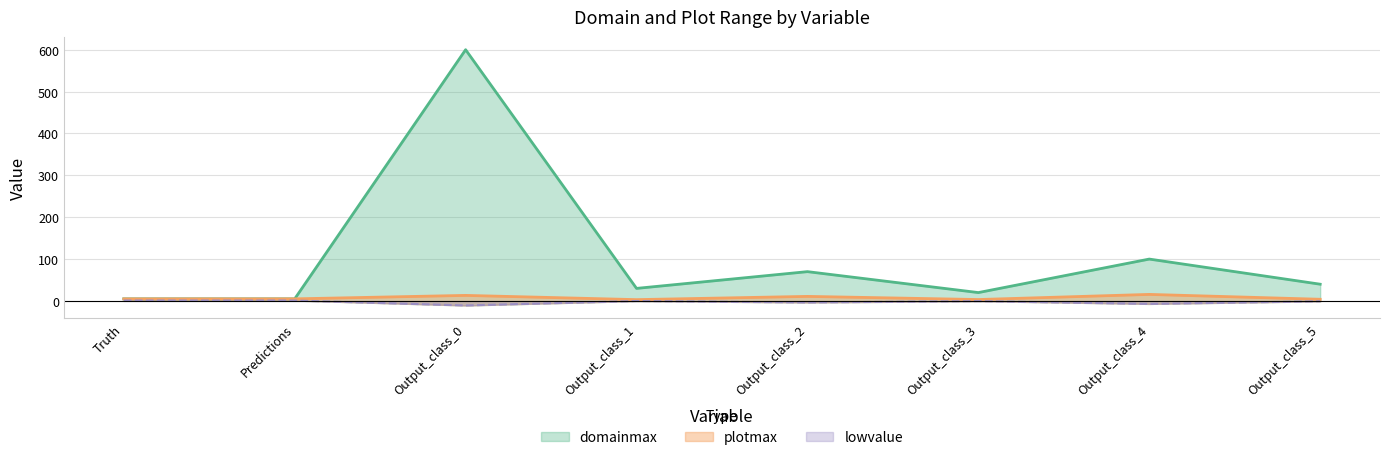

Where is the first local minimum for domainmax?

Output_class_1